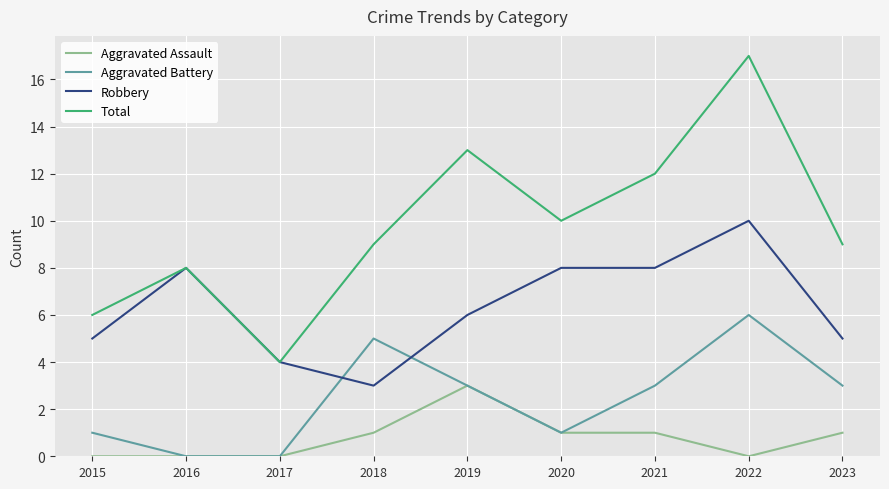

The Aggravated Battery series shows 3 at 2018. True or false?

False